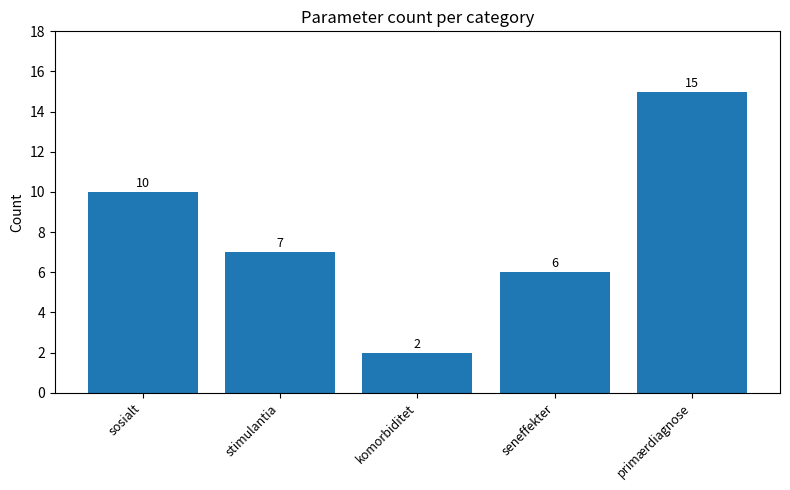

At which label is the value closest to 8?

stimulantia